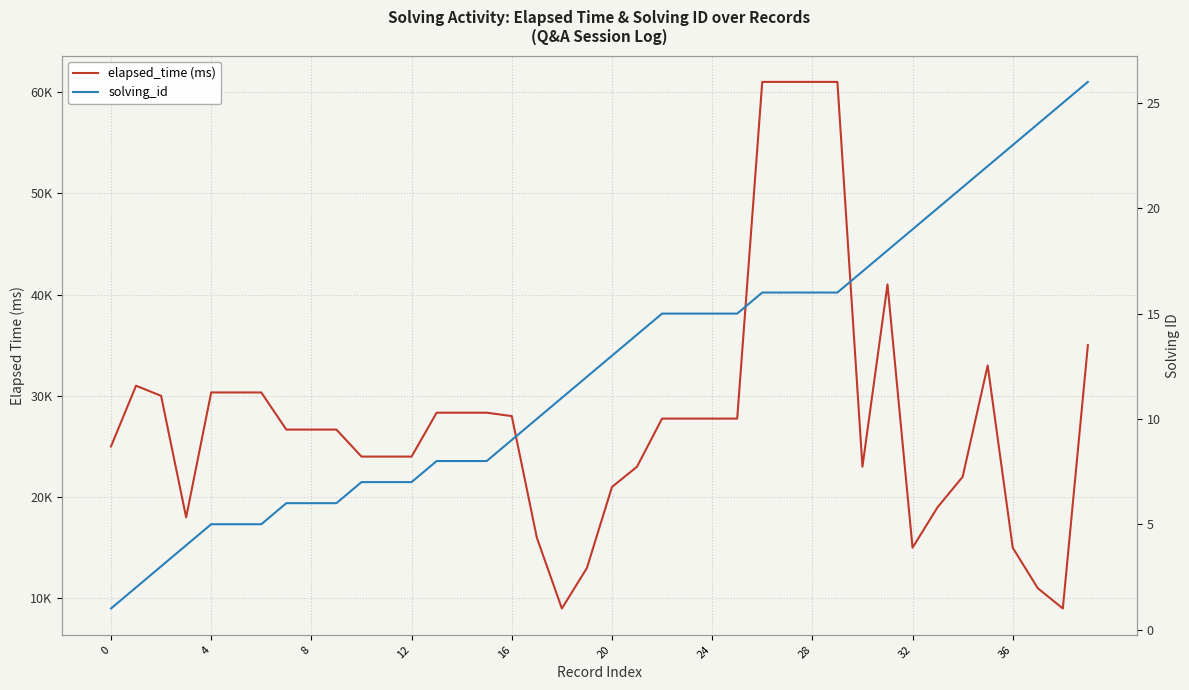

Reading left to right, extract all data points from this chart.

elapsed_time (ms): 25000	31000	30000	18000	30333	30333	30333	26666	26666	26666	24000	24000	24000	28333	28333	28333	28000	16000	9000	13000	21000	23000	27750	27750	27750	27750	61000	61000	61000	61000	23000	41000	15000	19000	22000	33000	15000	11000	9000	35000
solving_id: 1	2	3	4	5	5	5	6	6	6	7	7	7	8	8	8	9	10	11	12	13	14	15	15	15	15	16	16	16	16	17	18	19	20	21	22	23	24	25	26